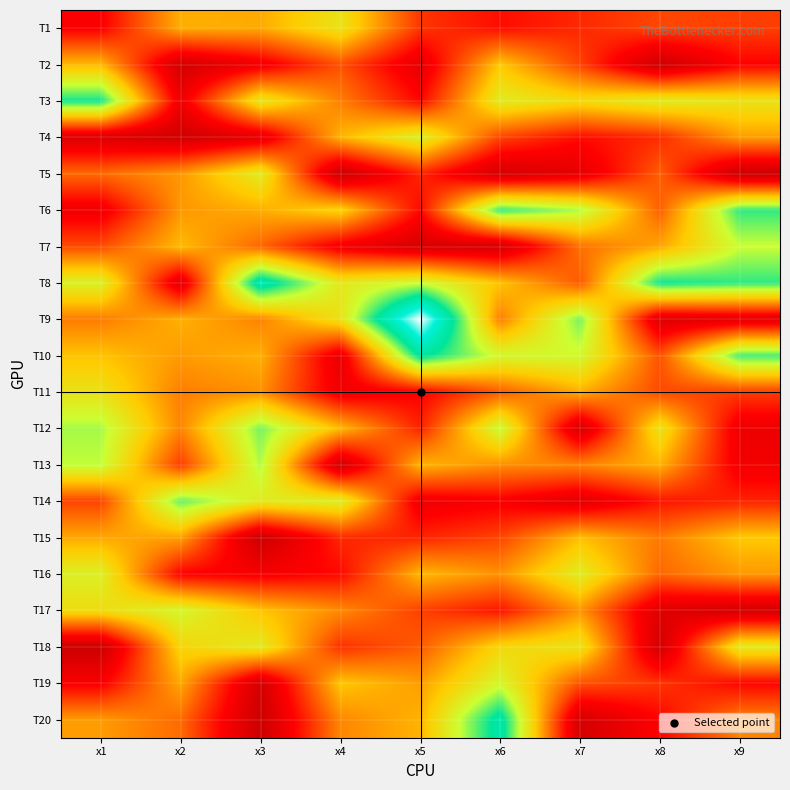

Rank the series by their maximum value, from highest to lowest.

T9, T8, T20, T10, T3, T6, T14, T12, T13, T7, T17, T19, T4, T16, T5, T18, T1, T11, T2, T15